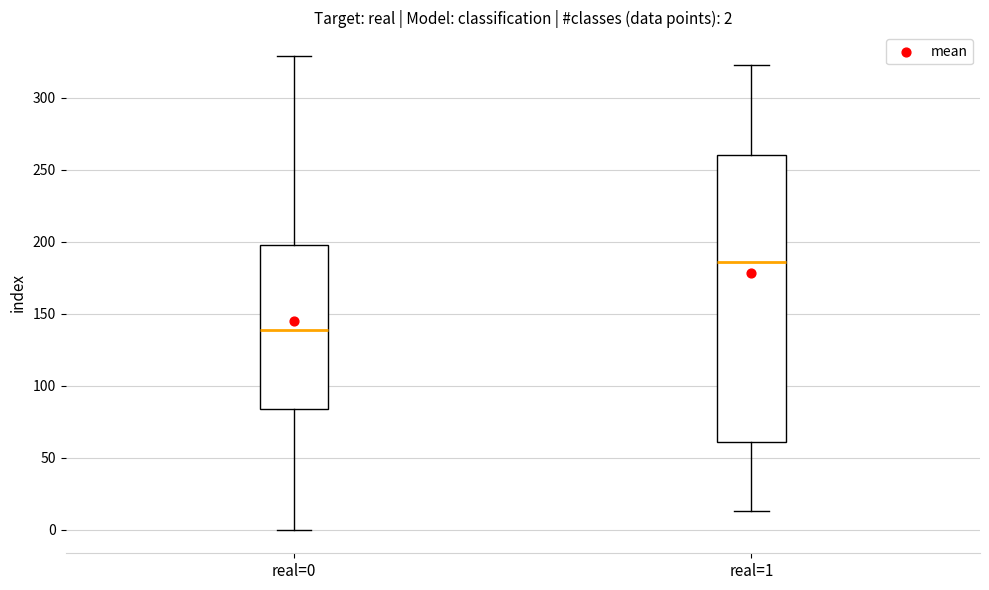

Comparing the boxes themselves (not the whiskers), which one is the tallest?

real=1